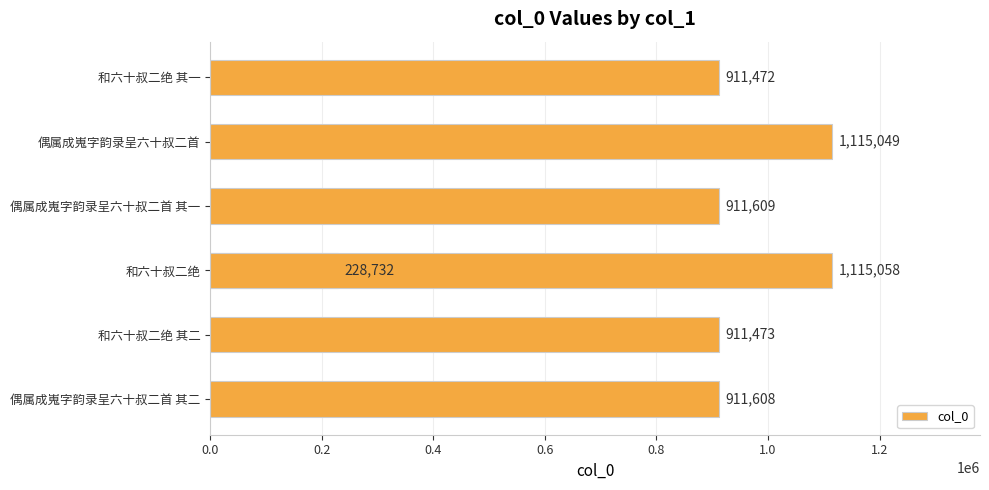

Reading right to left, extract all data points from this chart.

1115058	911472	1115049	911609	228732	911473	911608